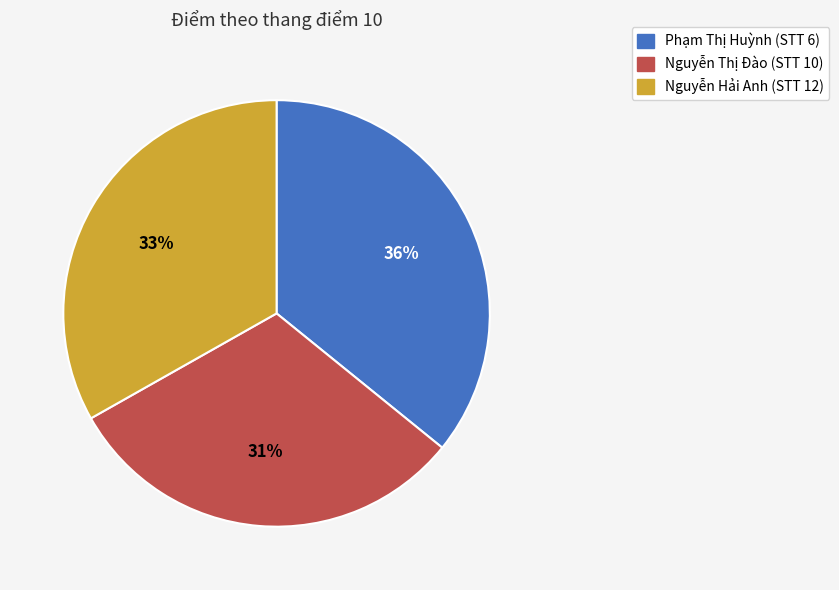

What is the largest slice in the pie chart?

Phạm Thị Huỳnh (STT 6)